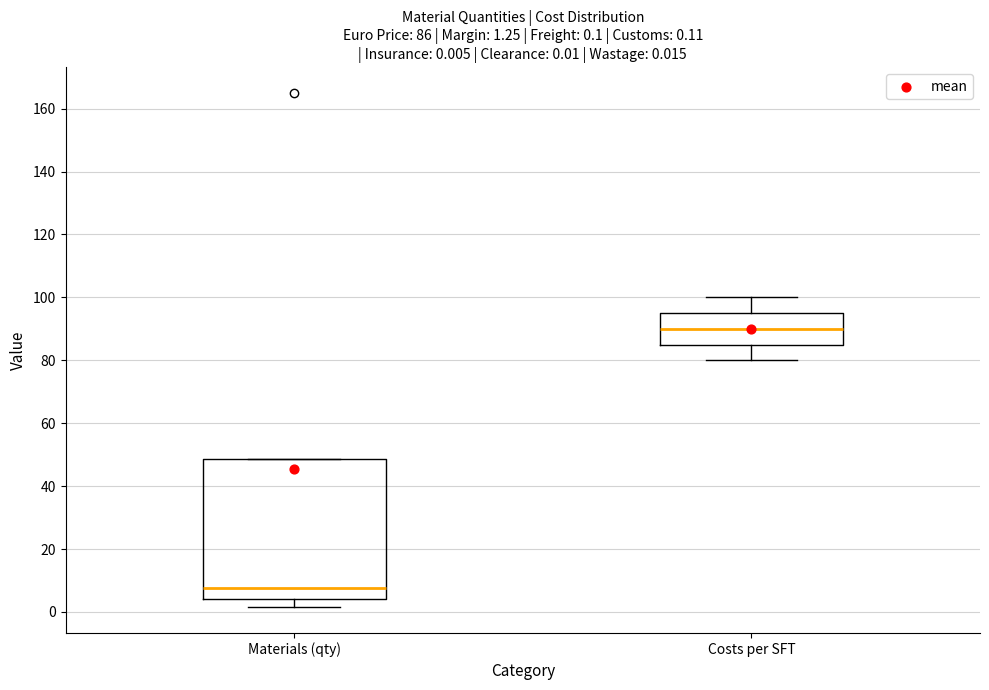

Which box is the tallest, from its lower edge to its upper edge?

Materials (qty)